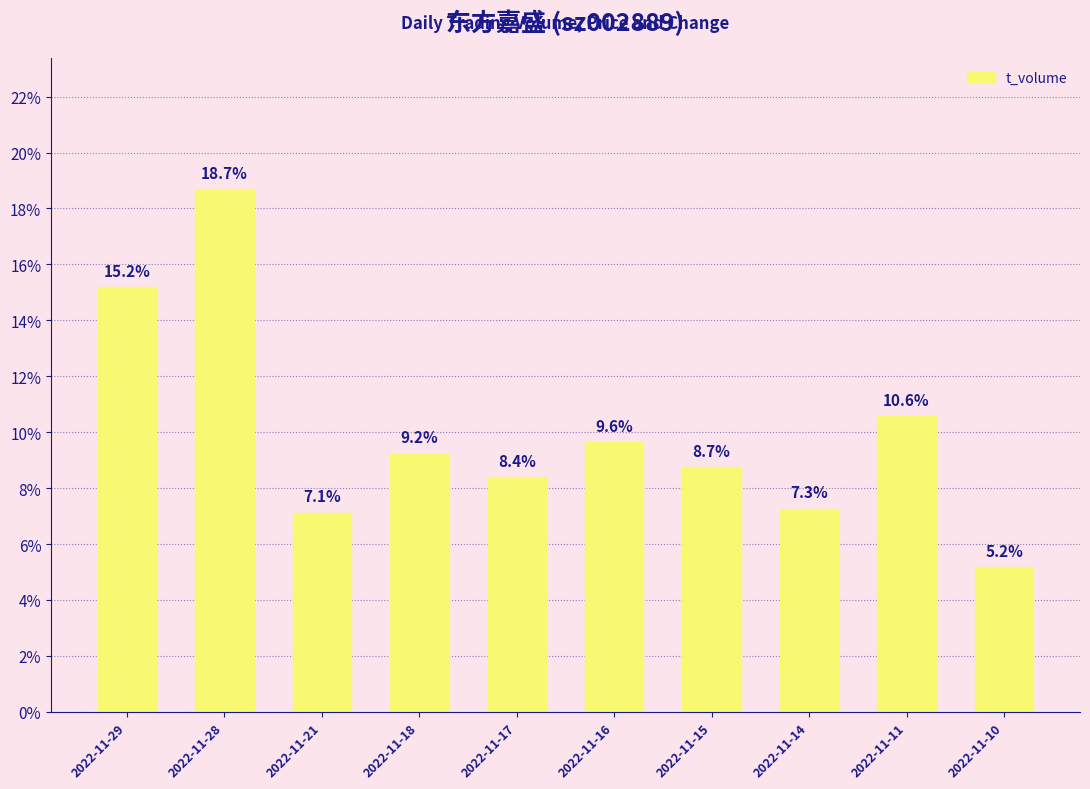

Reading right to left, what are all the values shown in this chart?

5.2	10.6	7.3	8.7	9.6	8.4	9.2	7.1	18.7	15.2